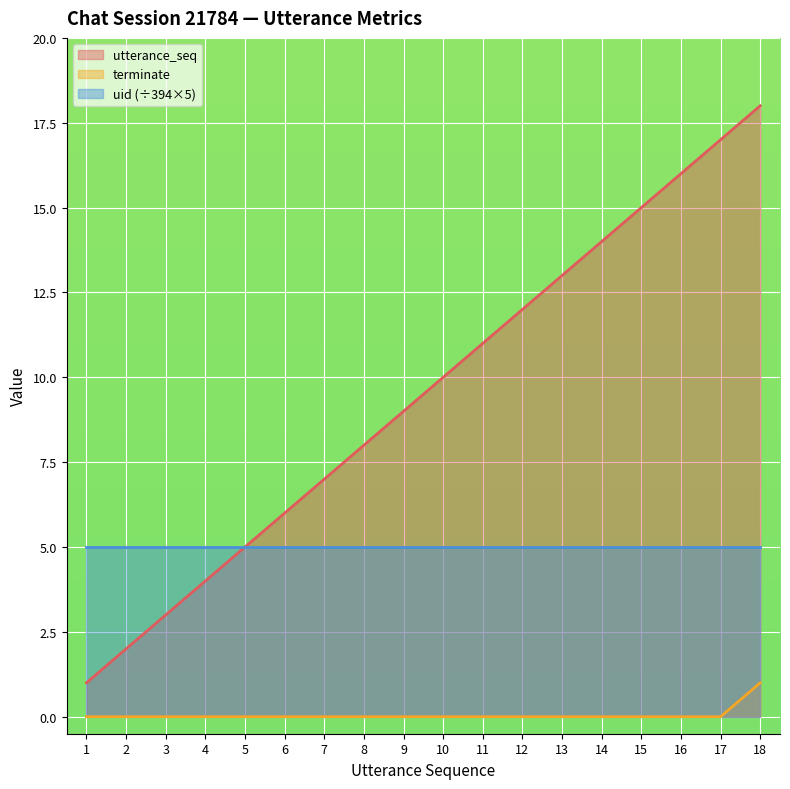

Does the chart display data point markers on the line(s)?

No